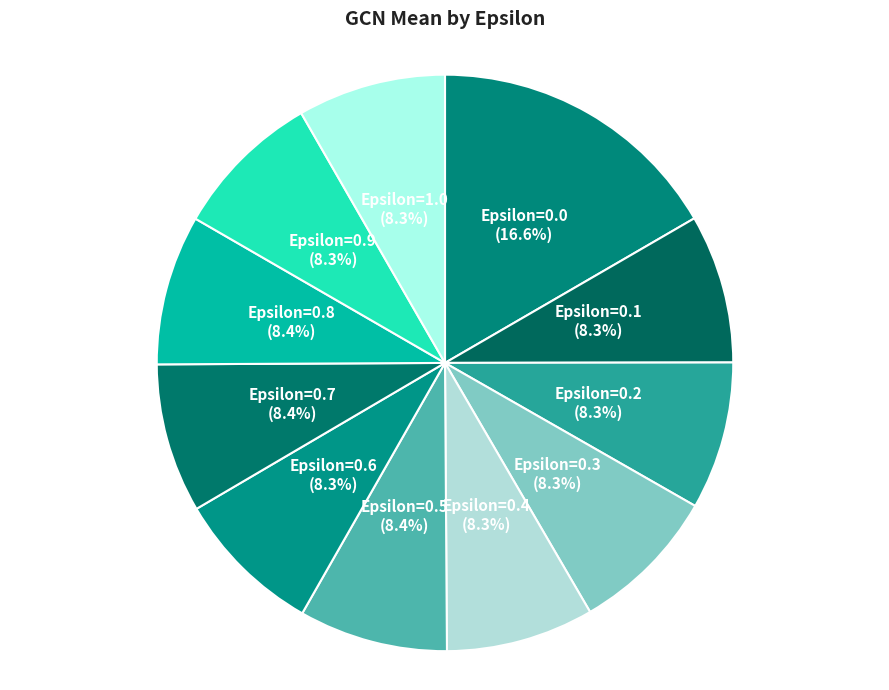

Count the number of slices in the pie.

11